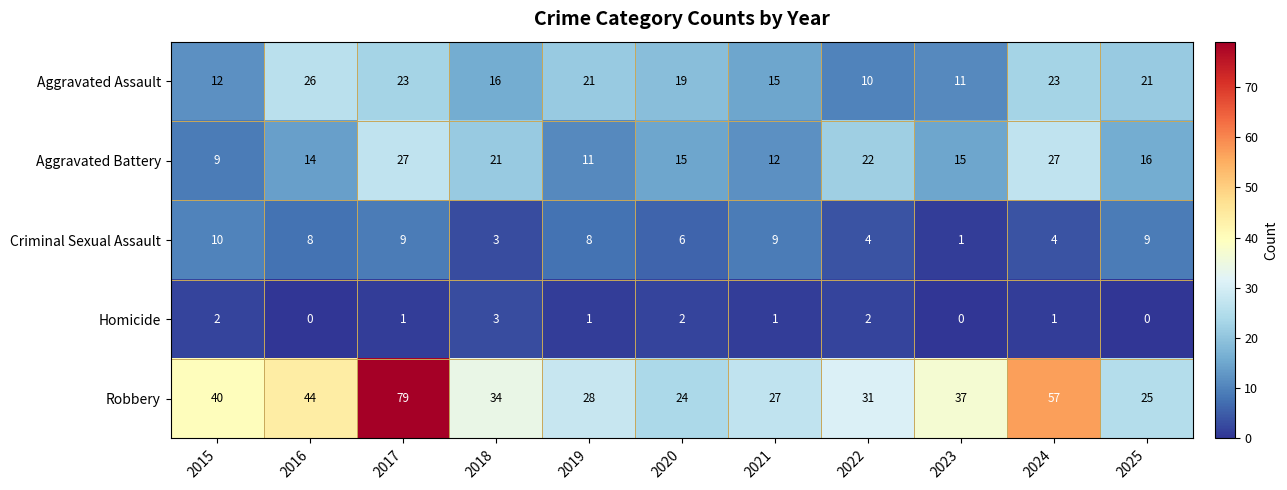

Rank the series at 2015 from lowest to highest value.

Homicide, Aggravated Battery, Criminal Sexual Assault, Aggravated Assault, Robbery